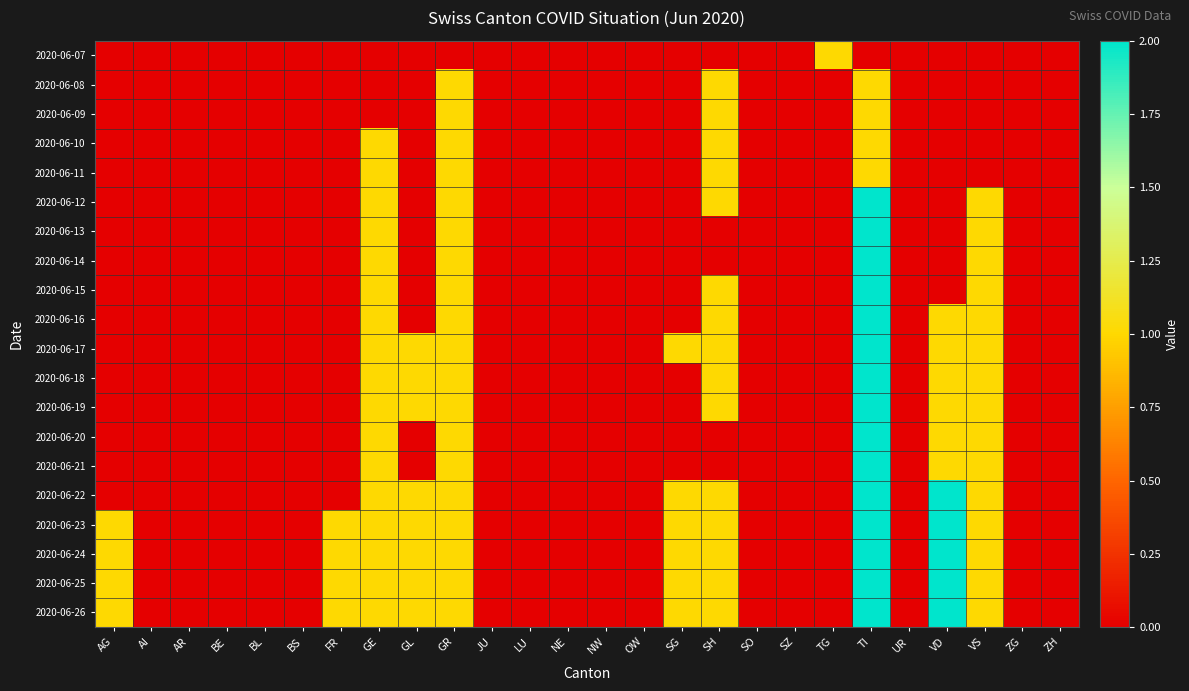

At which category does the chart reach its minimum across all series?

AG